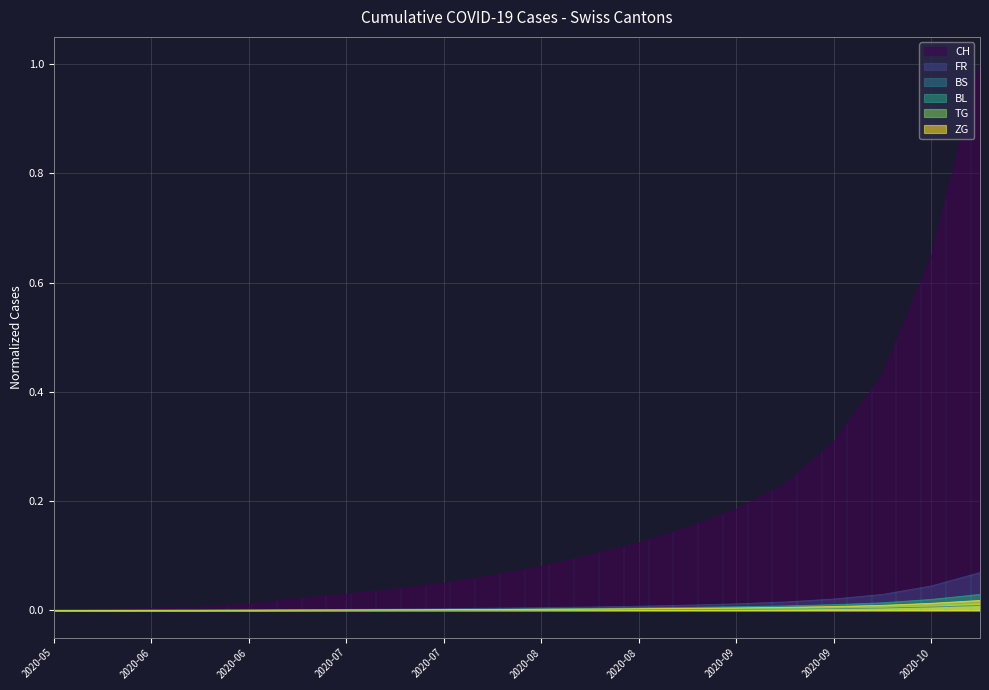

True or false: FR and TG intersect in this chart.

False